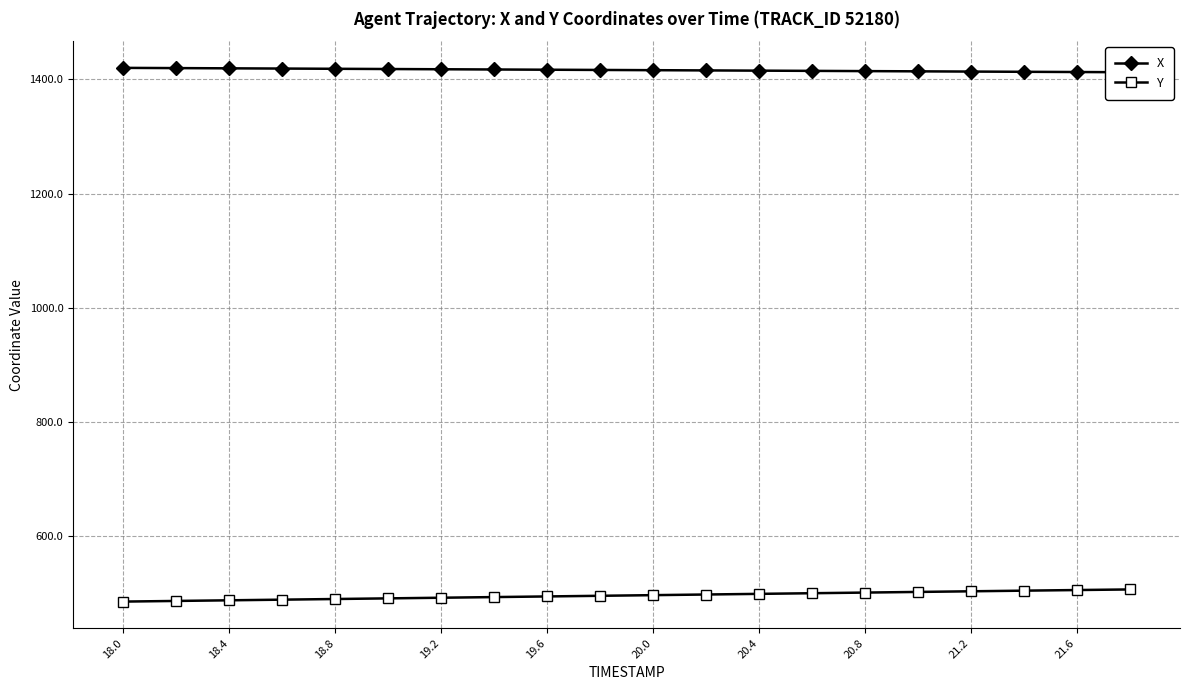

True or false: Y and X intersect in this chart.

False